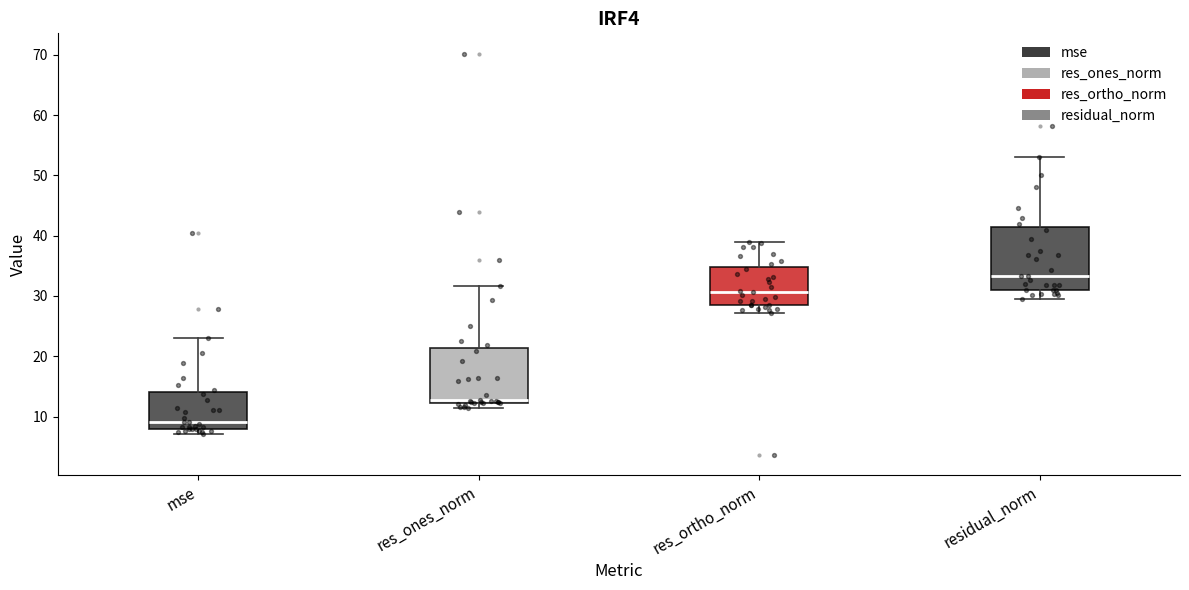

Reading left to right, transcribe this box plot: for each box, give where its median line is, the range the box spans, and where its two whiskers end, as read against the y-axis. The values are not printed on the chart, so give them approximately, as read against the axis.

mse: median 9, box 8 to 14, whiskers 7 to 23
res_ones_norm: median 13, box 12 to 21, whiskers 11 to 32
res_ortho_norm: median 31, box 28 to 35, whiskers 27 to 39
residual_norm: median 33, box 31 to 41, whiskers 29 to 53